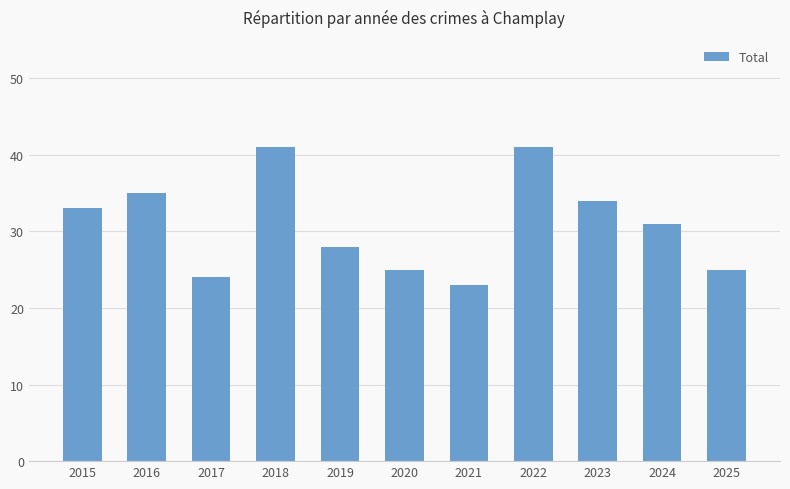

What is the value of the 11th bar from the left?

25